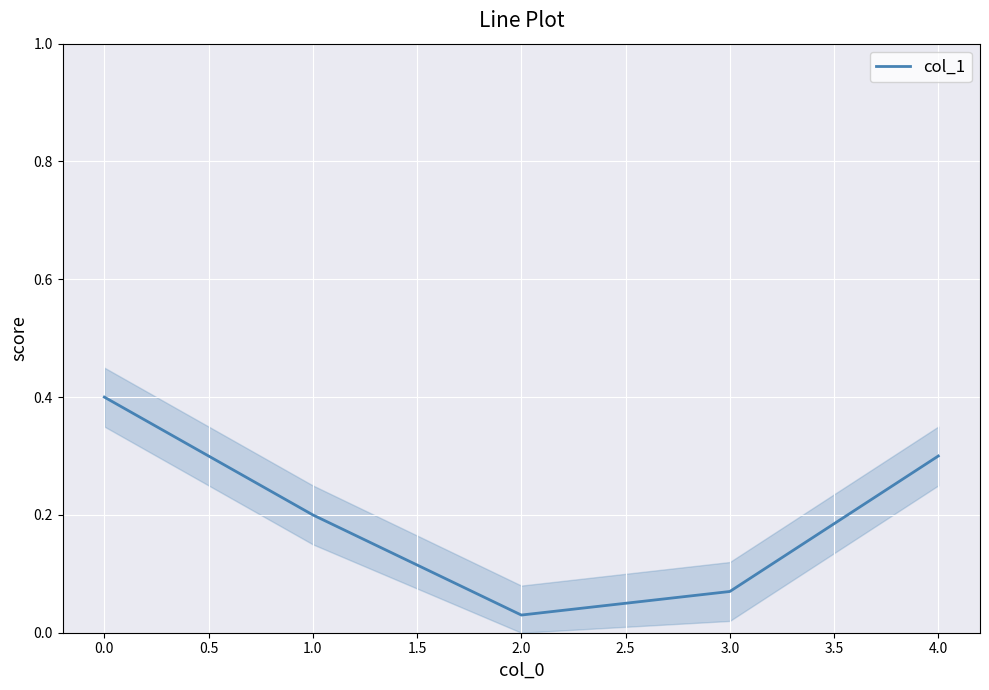

How many lines are shown in the chart?

1